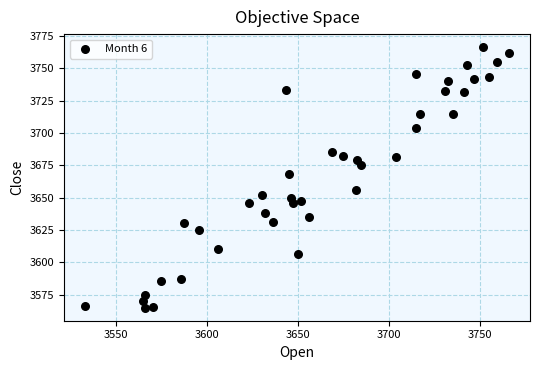

What is the range of X values (max minus min)?

233.2